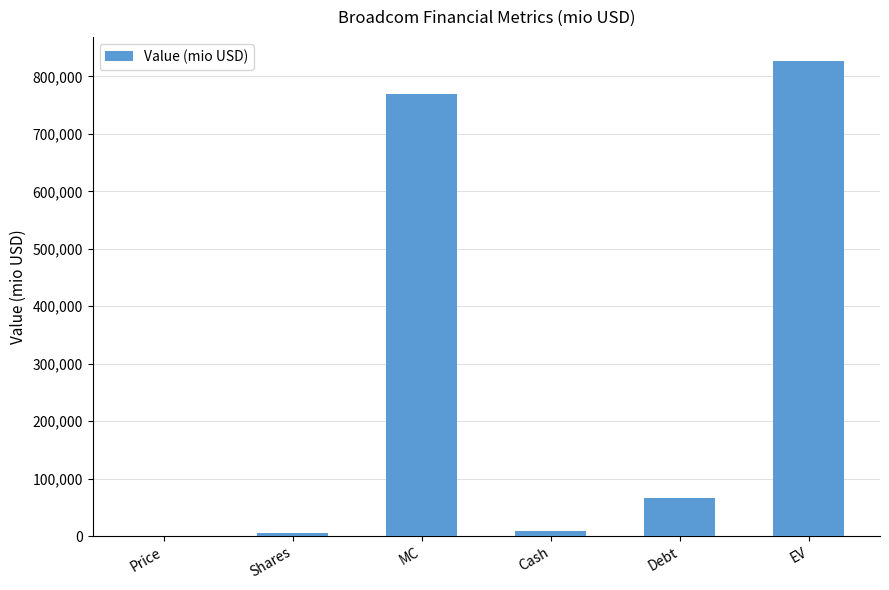

What is the change in value from MC to Debt?

-703647.2